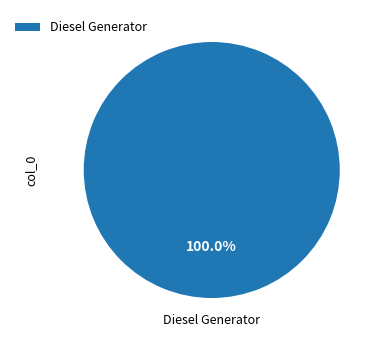

Rank the categories by value from lowest to highest.

Diesel Generator